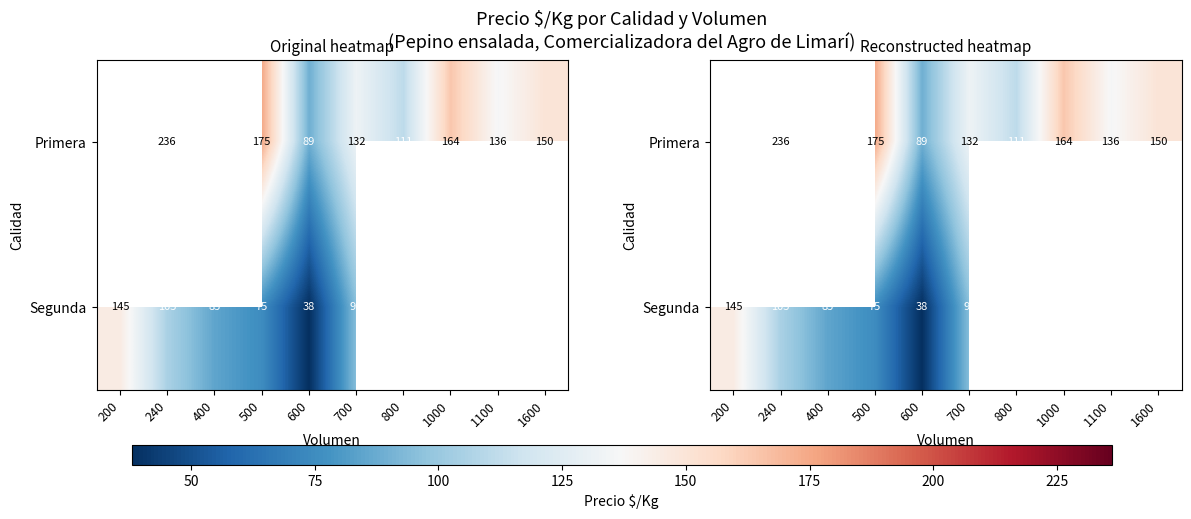

Where is Segunda nearest to the value 91?

700